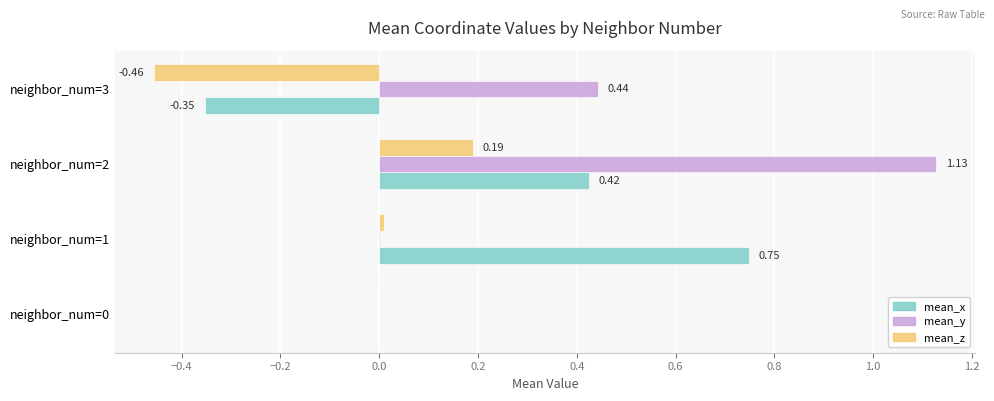

What is the total value across all series at neighbor_num=1?

0.8